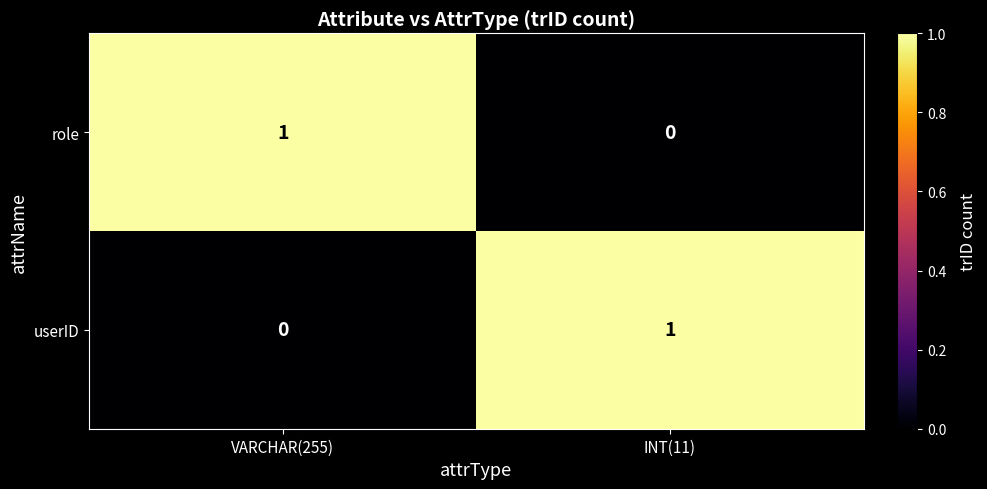

Reading left to right, what are all the values shown in this chart?

role: VARCHAR(255)=1	INT(11)=0
userID: VARCHAR(255)=0	INT(11)=1